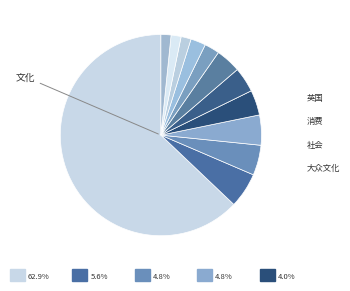

How many segments does this pie chart have?

12